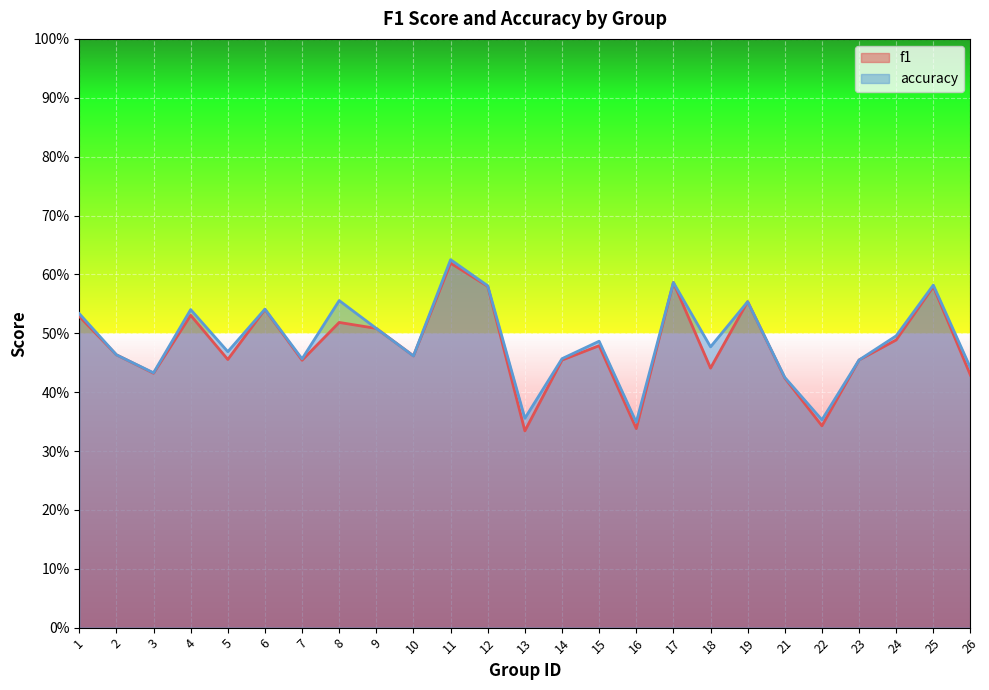

What are all the series names shown in the legend?

f1, accuracy